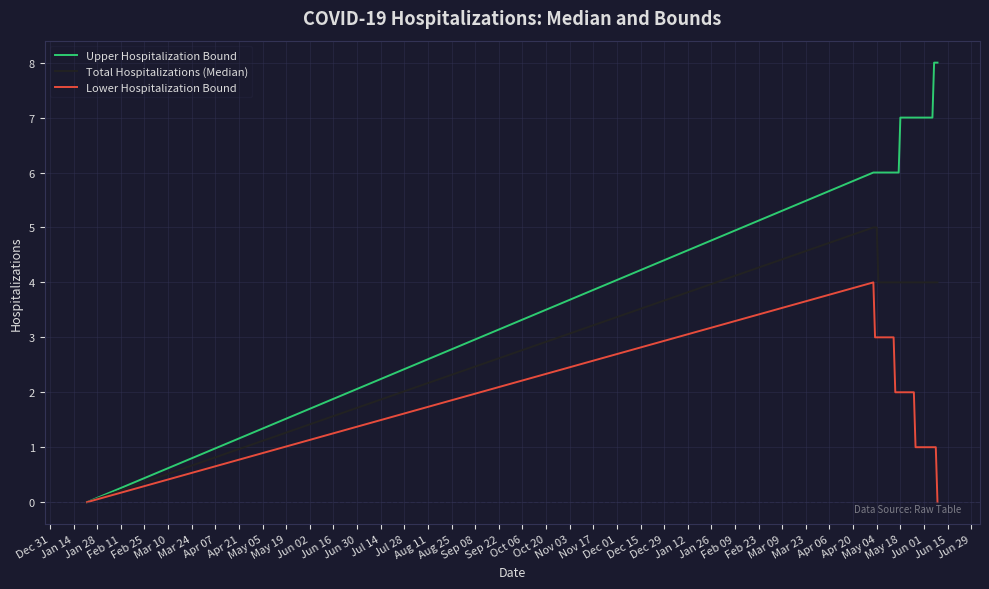

List the series in order of their overall mean, lowest first.

Lower Hospitalization Bound, Total Hospitalizations (Median), Upper Hospitalization Bound